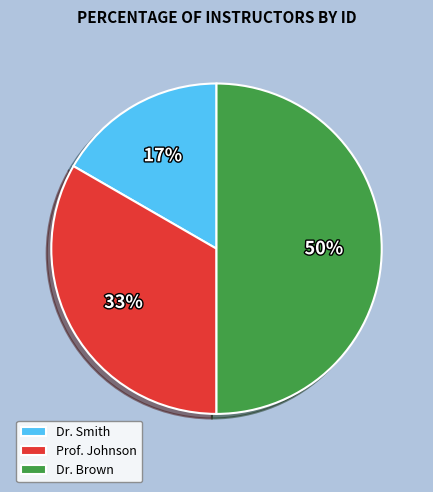

Do Dr. Brown and Dr. Smith together represent more than half of the pie?

Yes